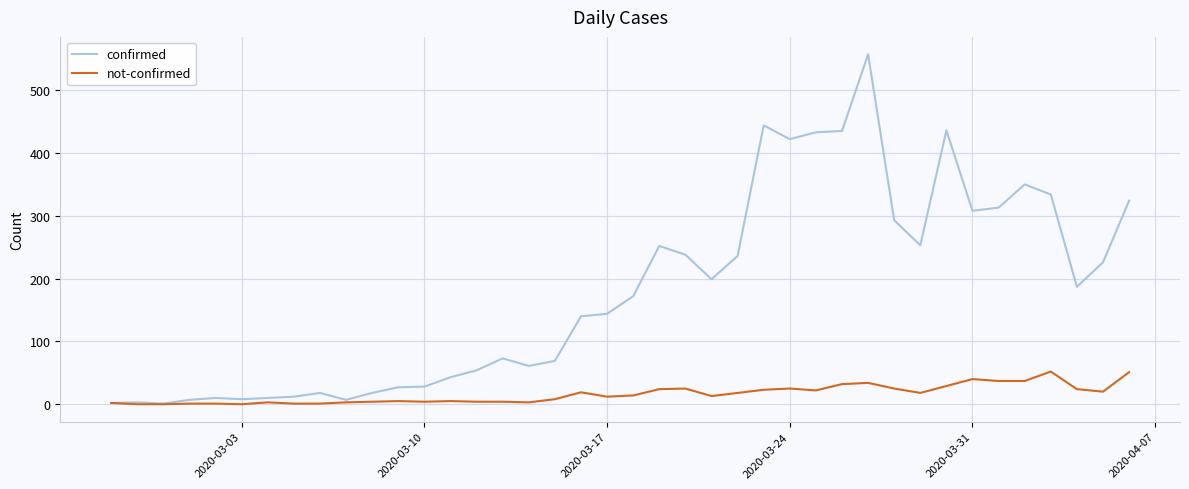

Which series has the largest range (max minus min)?

confirmed